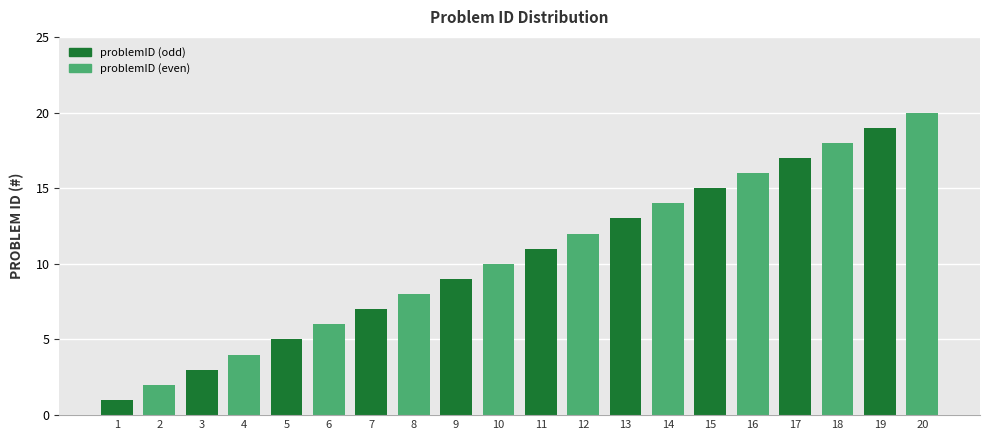

Reading left to right, list all the values displayed in this chart.

1	2	3	4	5	6	7	8	9	10	11	12	13	14	15	16	17	18	19	20